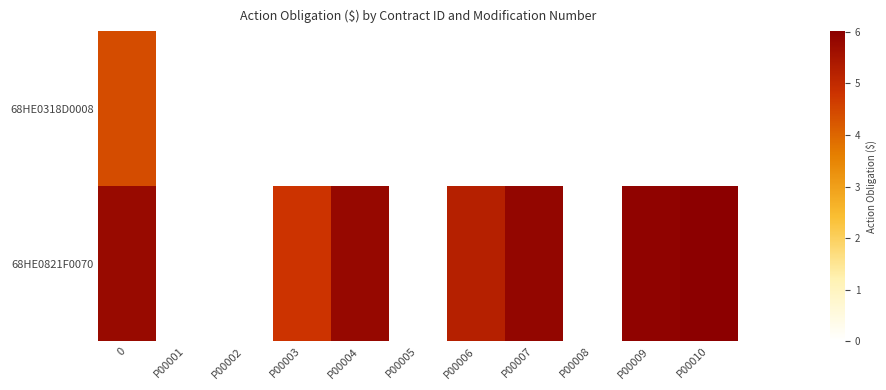

Reading right to left, extract all data points from this chart.

68HE0318D0008: P00010=0.0	P00009=0.0	P00008=0.0	P00007=0.0	P00006=0.0	P00005=0.0	P00004=0.0	P00003=0.0	P00002=0.0	P00001=0.0	0=4.4
68HE0821F0070: P00010=6.0	P00009=5.9	P00008=0.0	P00007=5.9	P00006=5.2	P00005=0.0	P00004=5.8	P00003=4.8	P00002=0.0	P00001=0.0	0=5.8